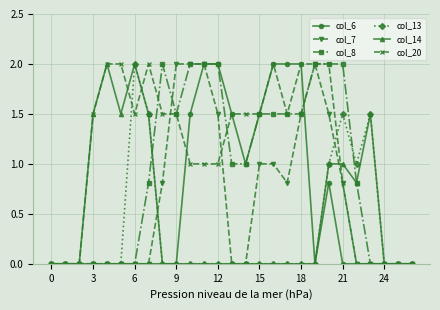

True or false: col_14 has more than 1 interior local peaks.

True